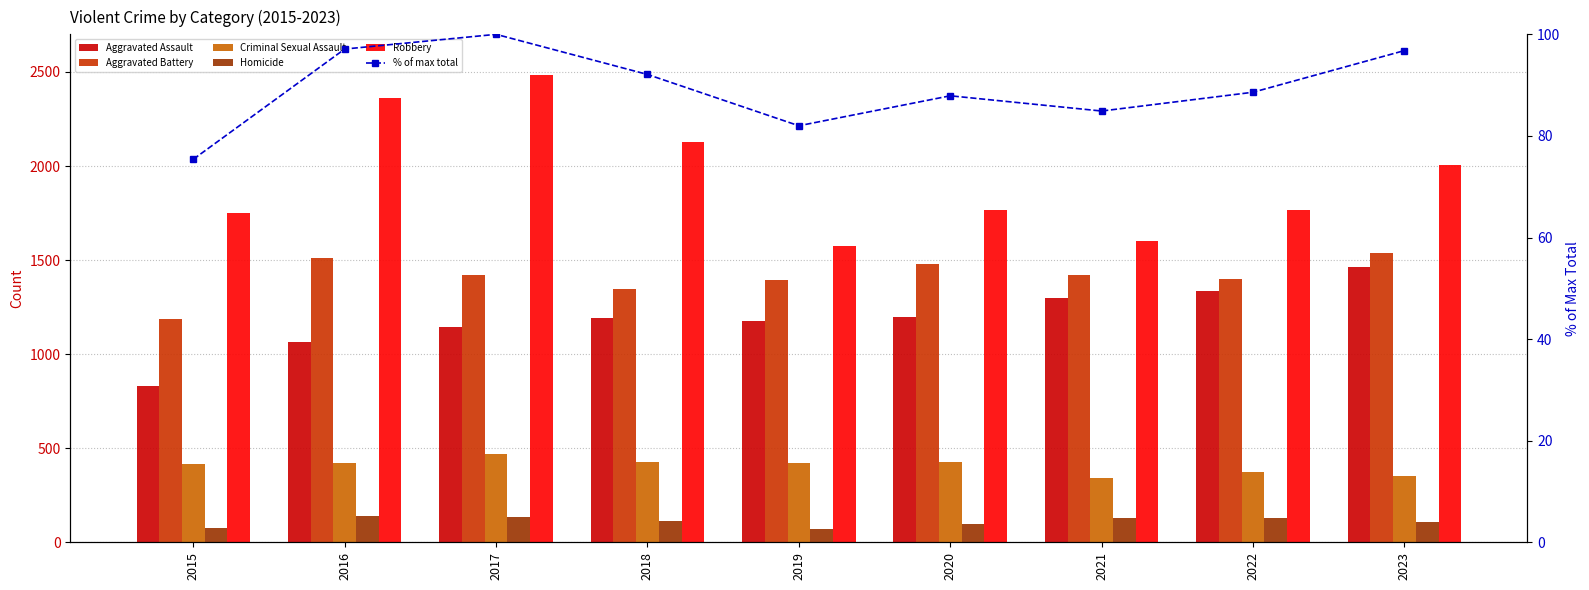

What are all the series names shown in the legend?

Aggravated Assault, Aggravated Battery, Criminal Sexual Assault, Homicide, Robbery, % of max total